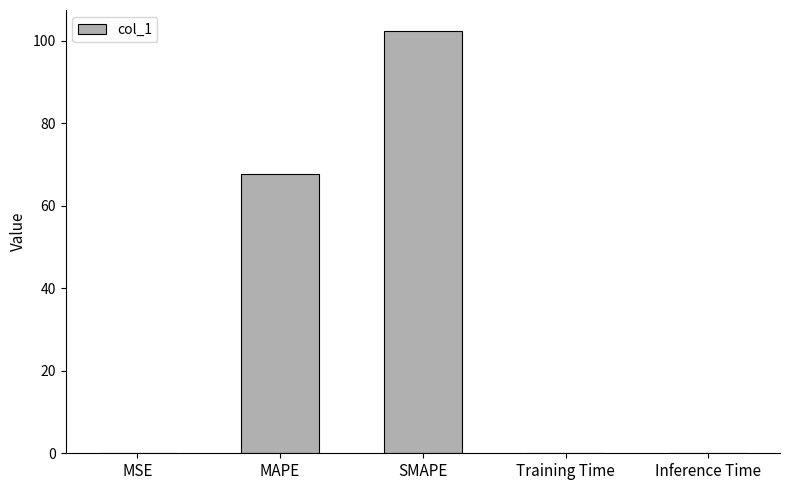

How many data points does each series have?

5